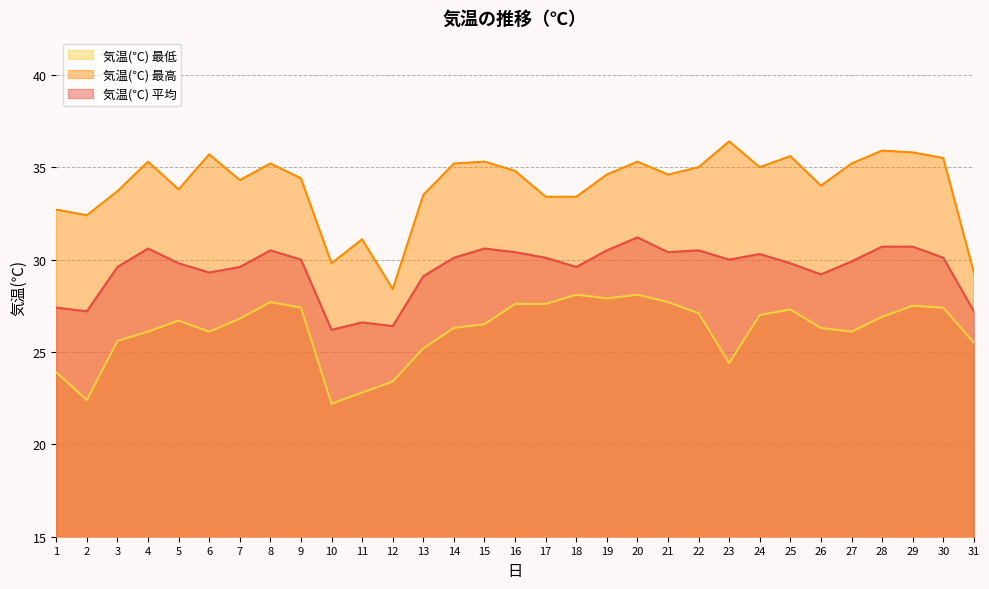

In 気温(℃) 平均, how many points are lower than both neighbors (excluding endpoints)?

8